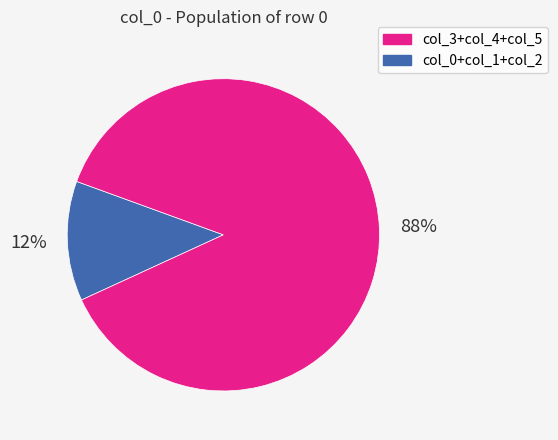

To the nearest percent, what is the average slice percentage?

50%